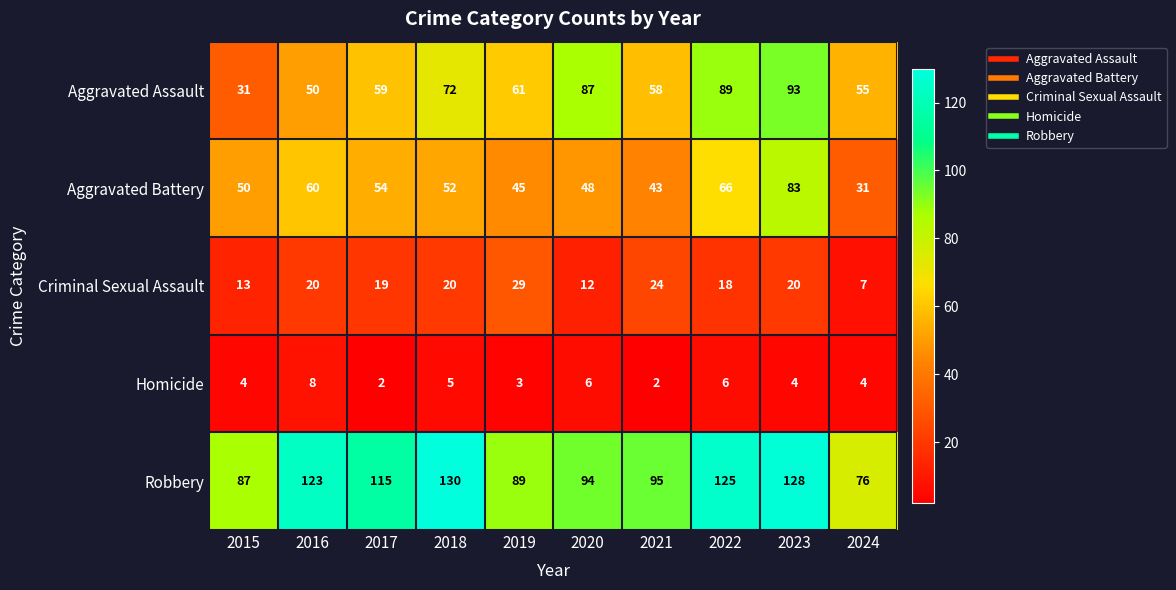

Rank the series by their maximum value, from lowest to highest.

Homicide, Criminal Sexual Assault, Aggravated Battery, Aggravated Assault, Robbery